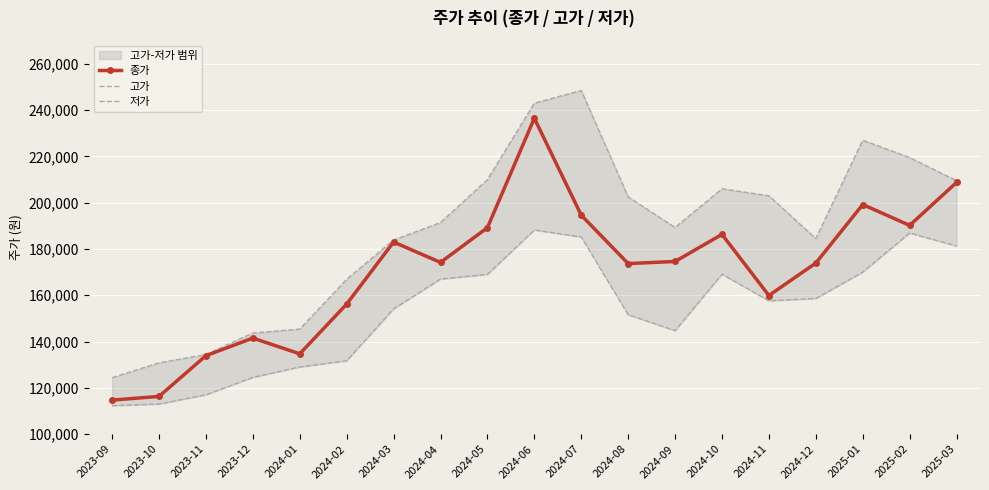

What is the average value of the 저가 series?

153200